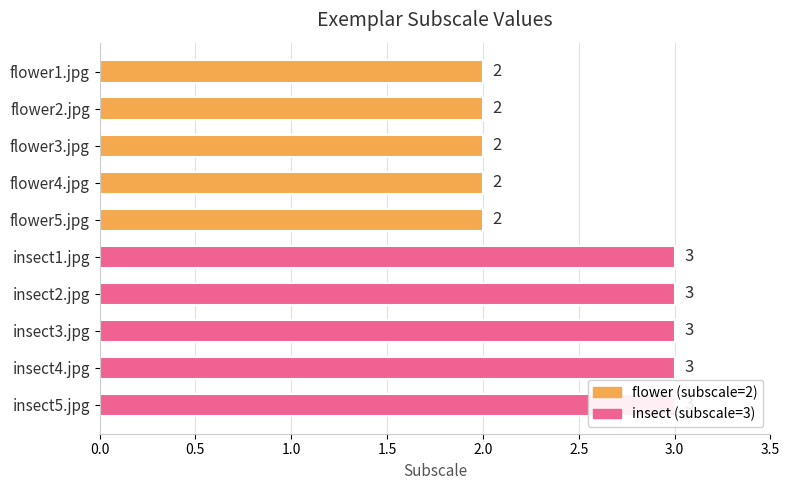

How many bars are there in total?

10